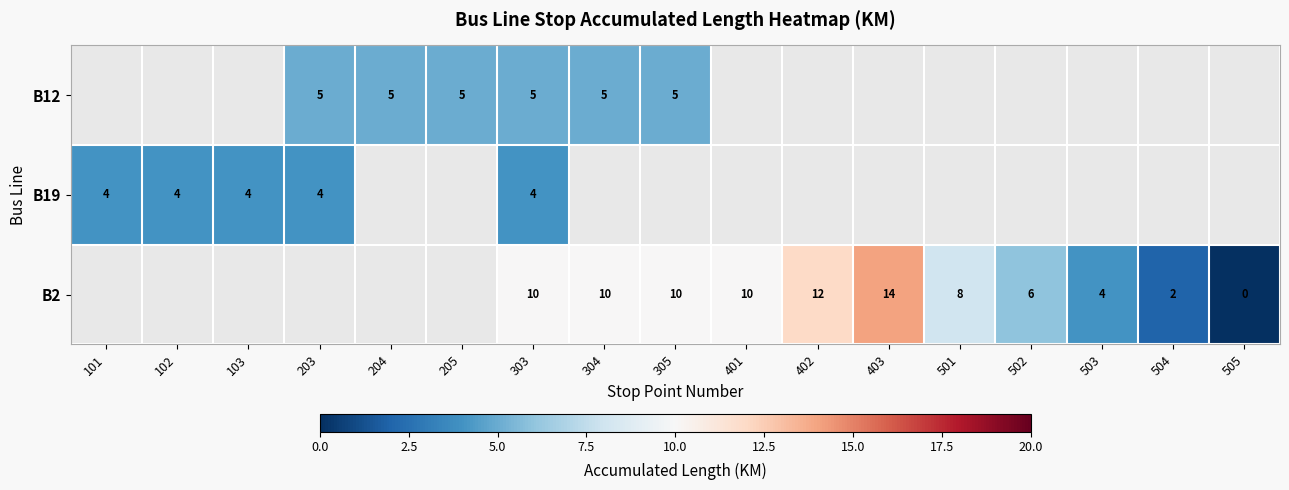

The value of B19 at 203 is 4. True or false?

True